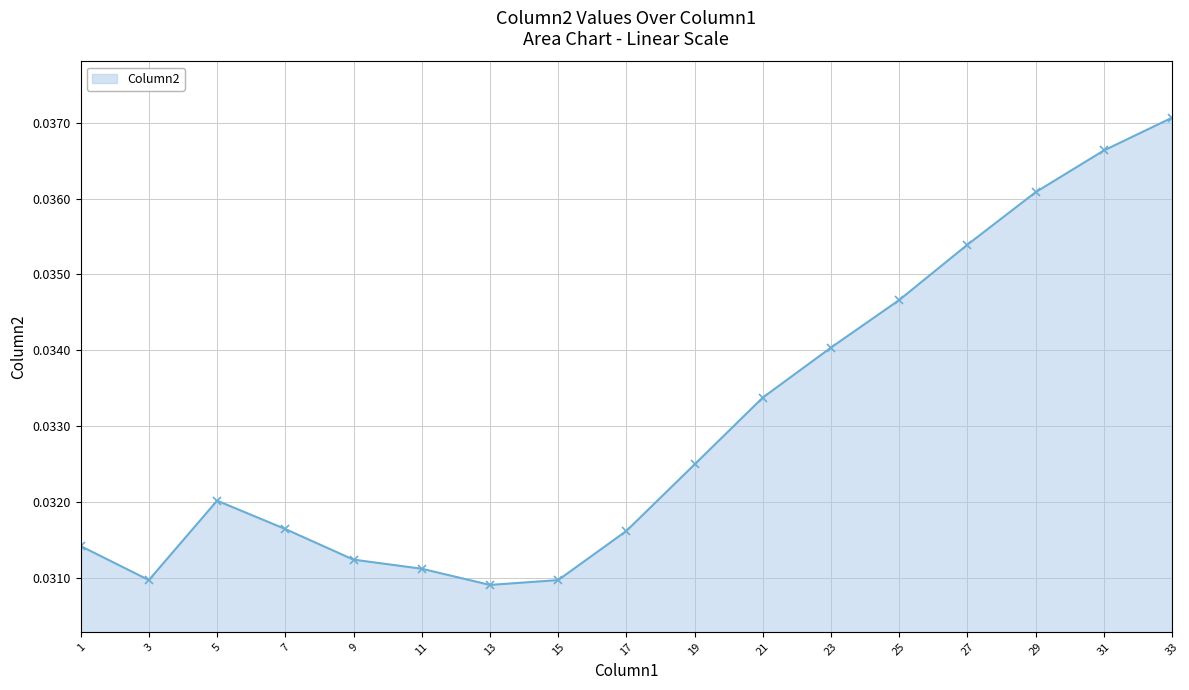

At which category does the data reach its first local peak?

5